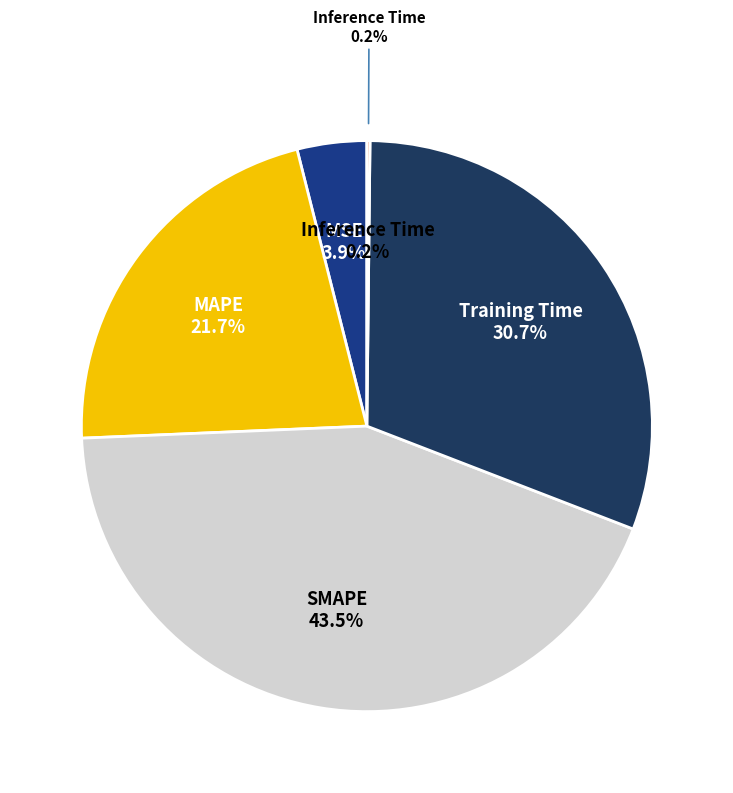

How many segments does this pie chart have?

5